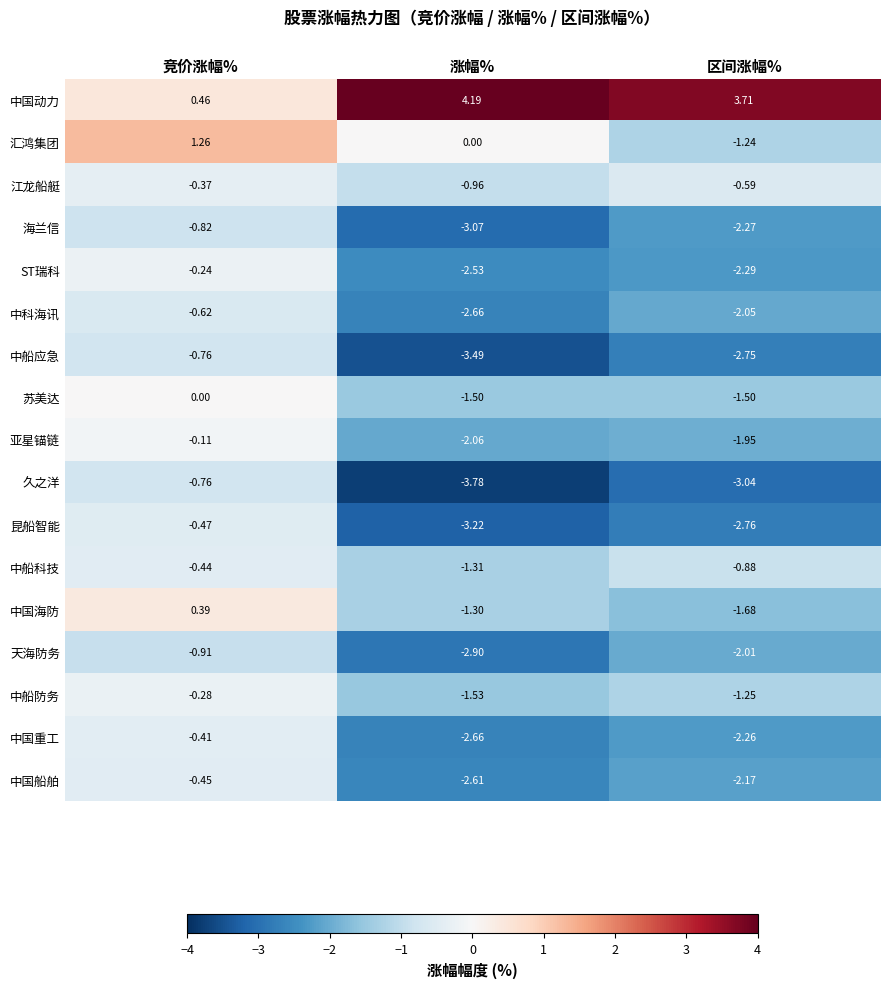

Where does the ST瑞科 series first go above -2?

竞价涨幅%